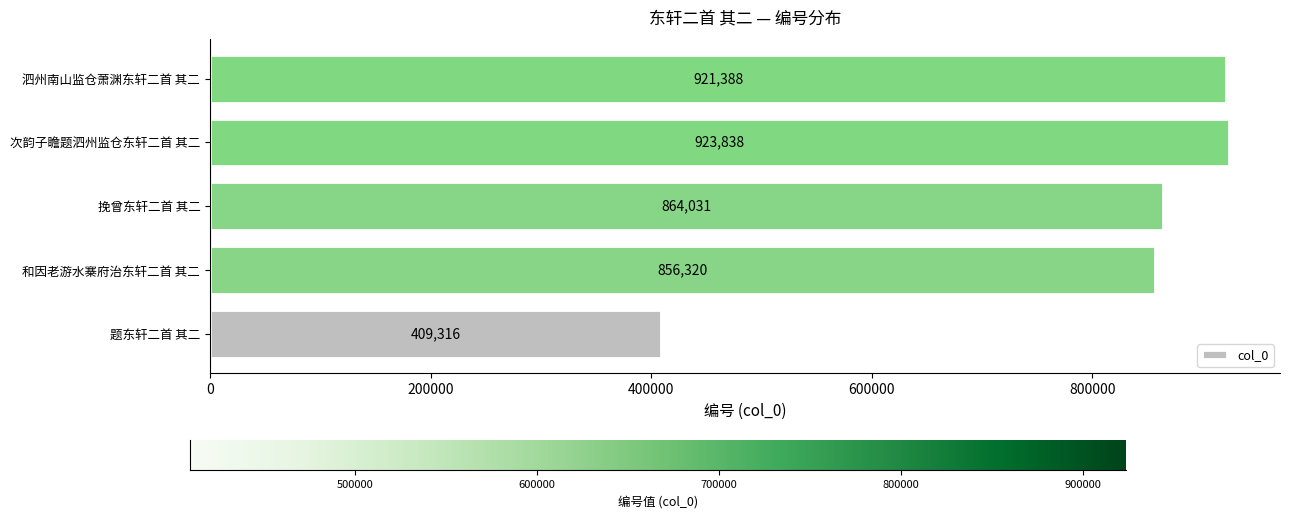

What is the difference between the maximum and minimum values?

514522